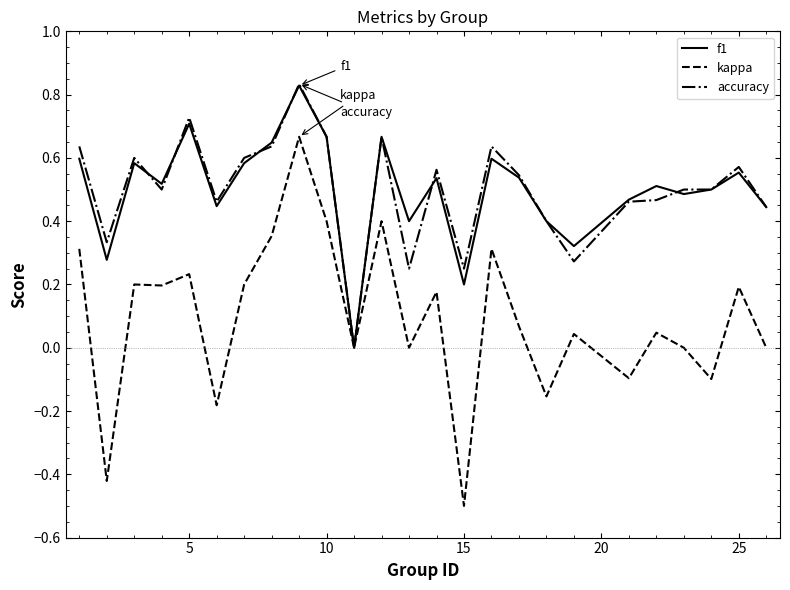

What is the minimum value shown in the chart?

-0.5